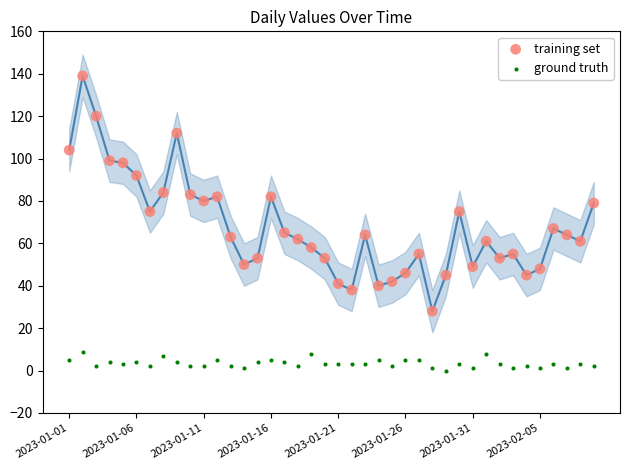

Which series has the largest Y range (max minus min)?

training set